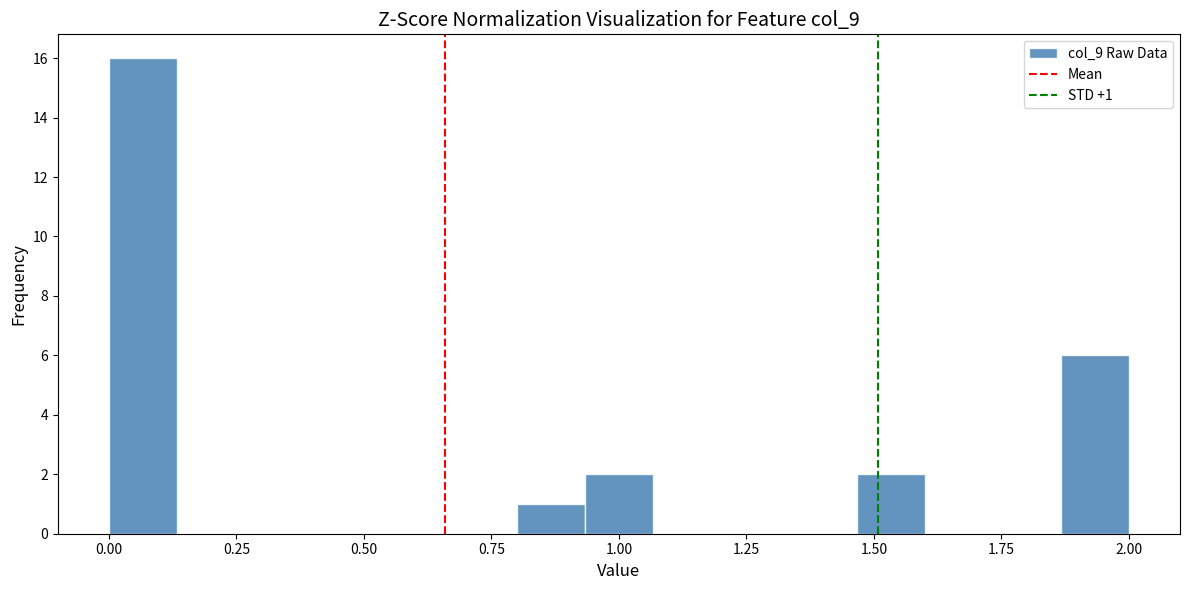

Around what value on the x-axis is the tallest bar? Give the approximate position of its centre, as read against the axis.

0.05